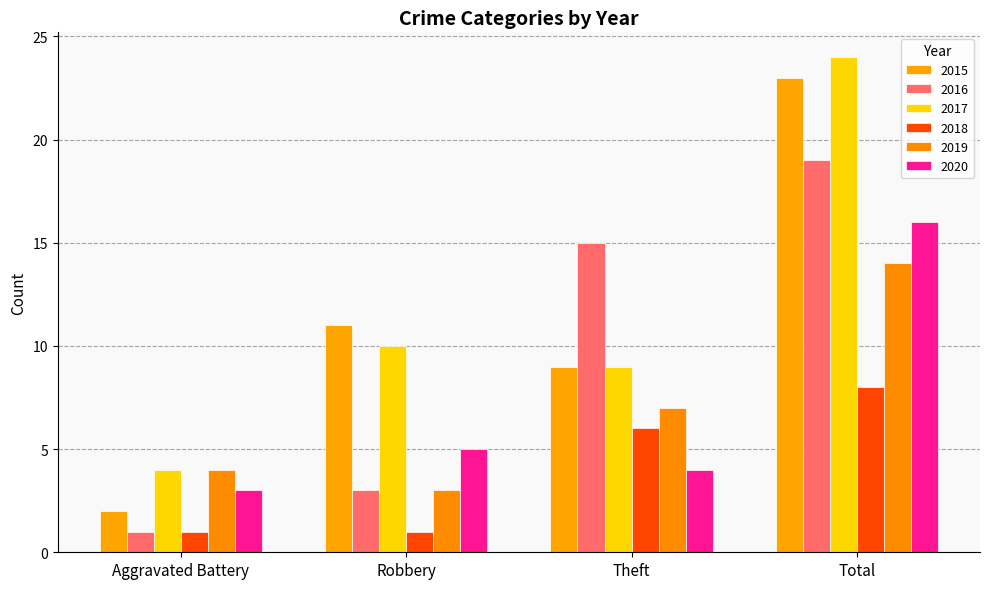

At which label does 2018 reach its peak?

Total